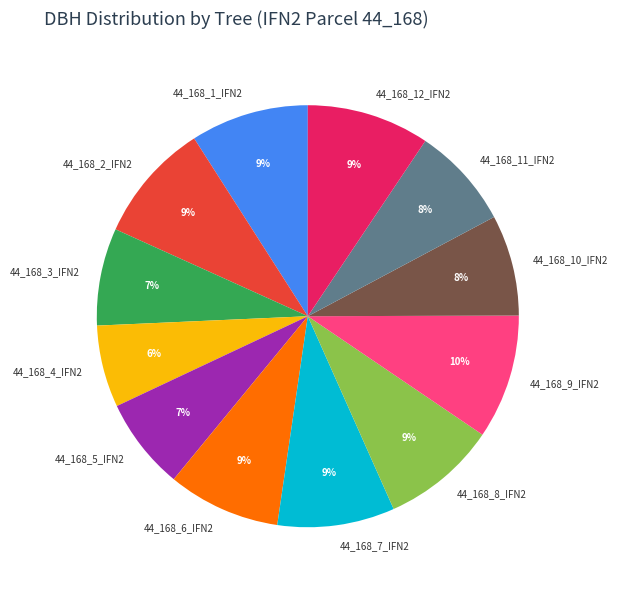

To the nearest percent, what is the average slice percentage?

8%